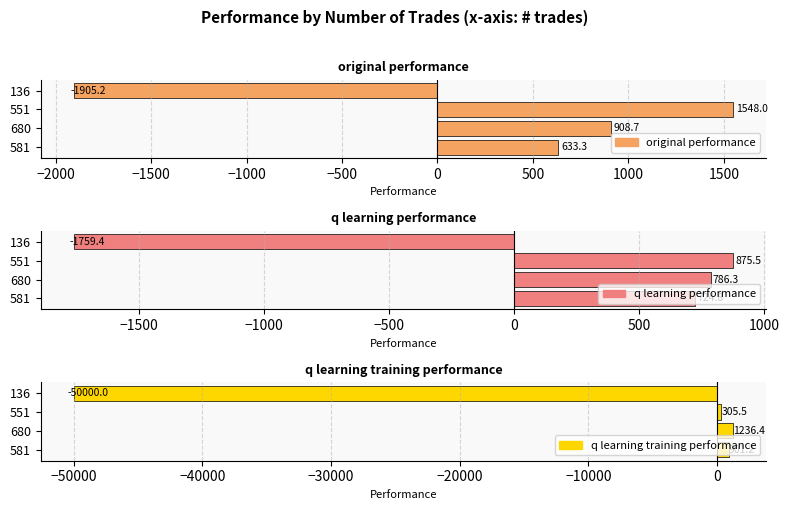

How many bars are there in total?

12